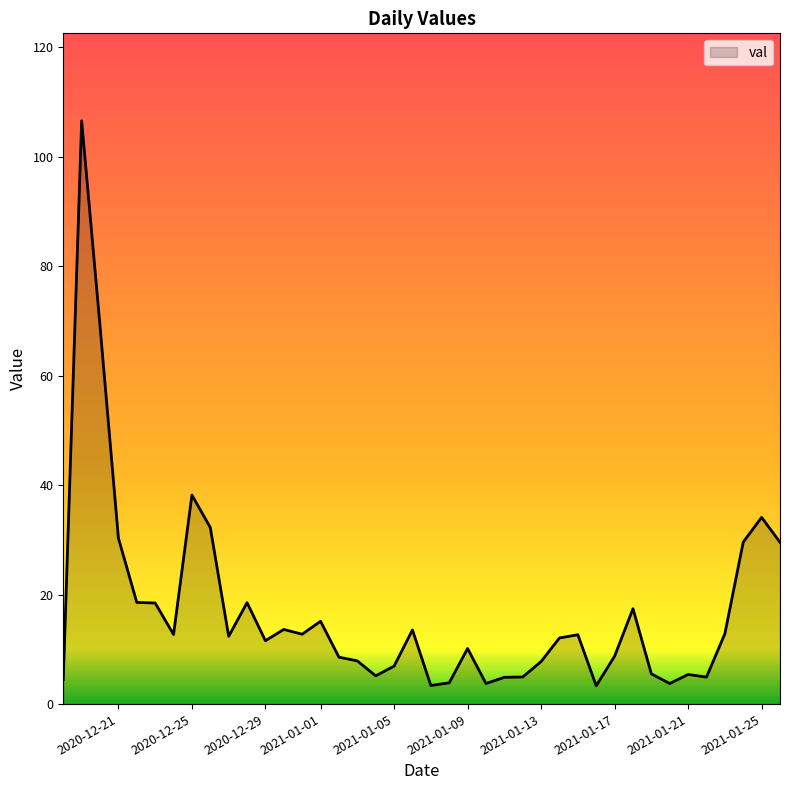

What is the minimum value shown in the chart?

3.3